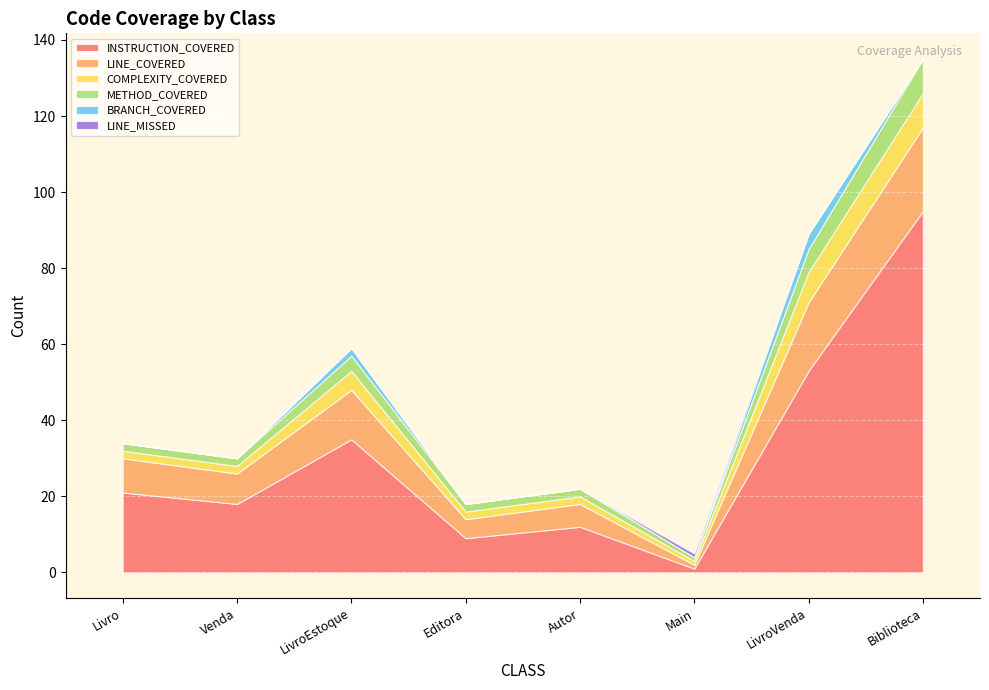

What is the difference between the LINE_COVERED values at Autor and LivroVenda?

12